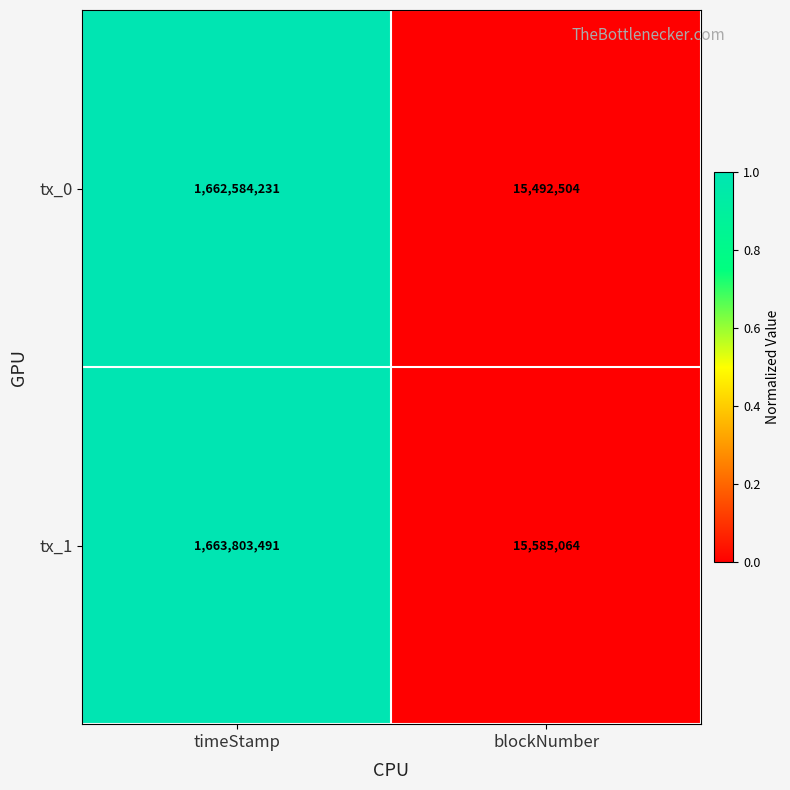

Is it true that tx_0 equals 1065048207 at timeStamp?

False